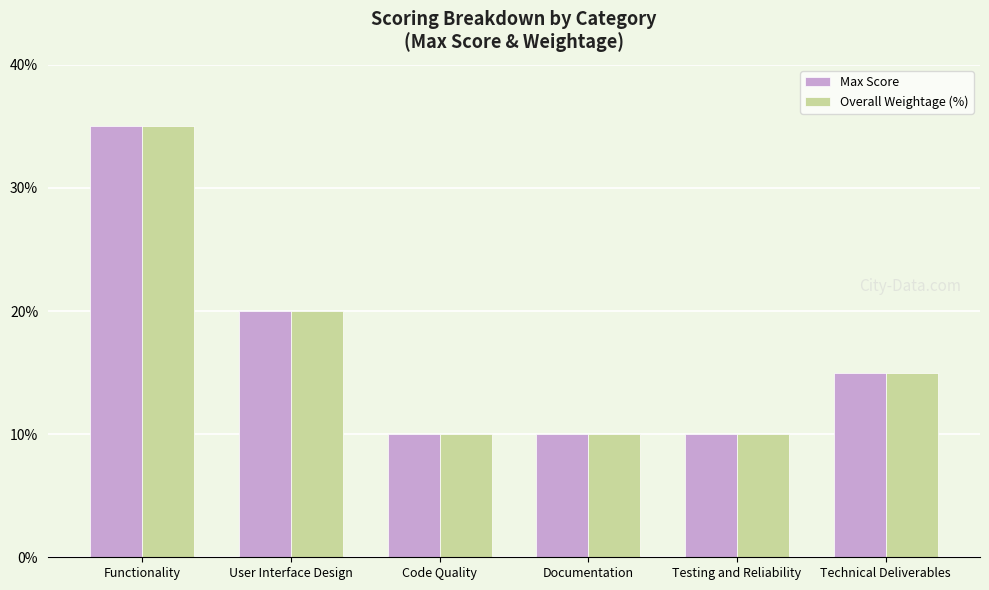

What is the minimum value for Overall Weightage (%)?

10